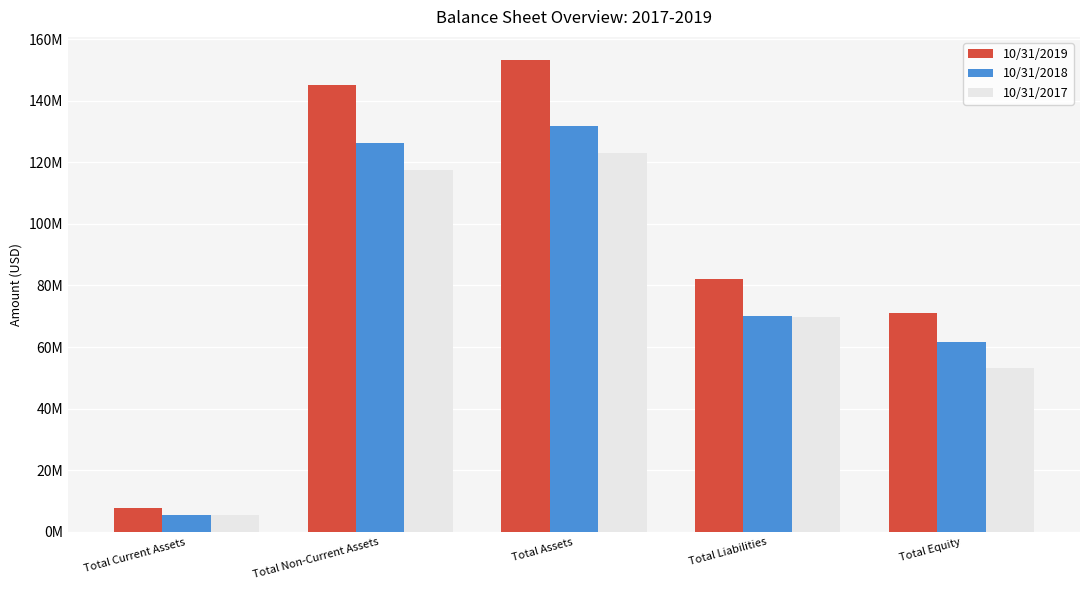

What is the total value across all series at Total Equity?

185809524